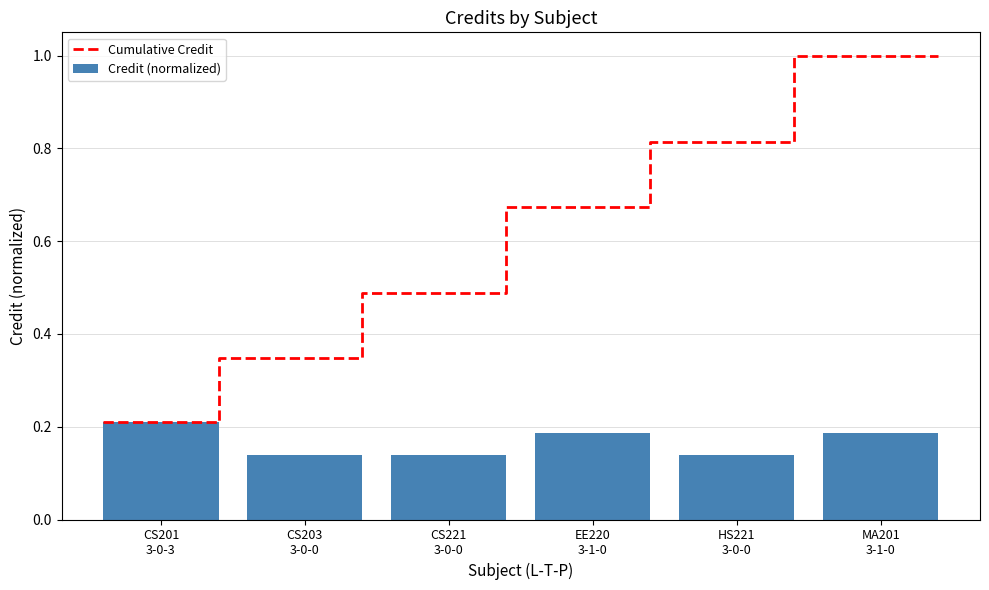

Reading left to right, transcribe all the data shown in this chart.

CS201
3-0-3=0.2	CS203
3-0-0=0.1	CS221
3-0-0=0.1	EE220
3-1-0=0.2	HS221
3-0-0=0.1	MA201
3-1-0=0.2